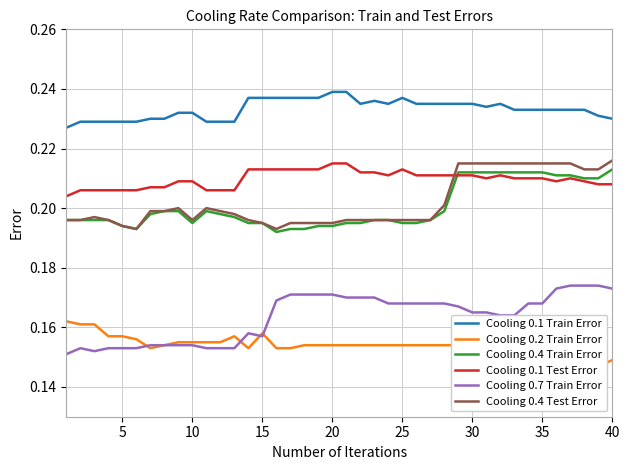

True or false: Cooling 0.4 Train Error and Cooling 0.1 Train Error intersect in this chart.

False